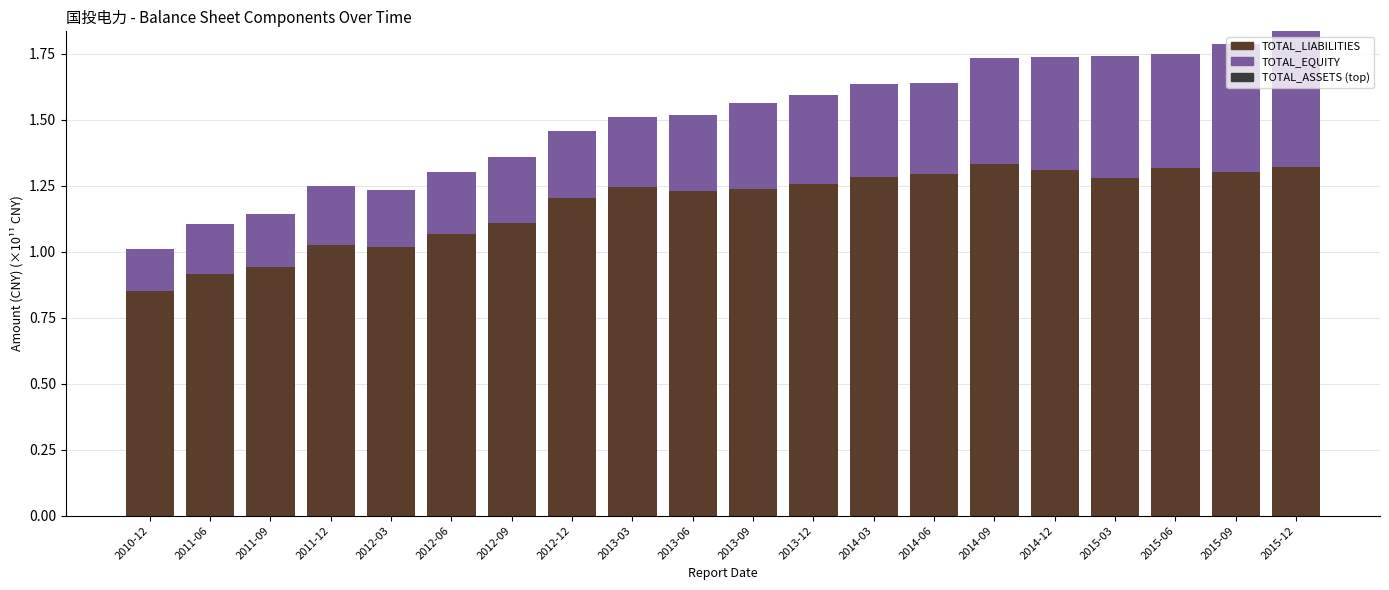

Are the bars horizontal?

No